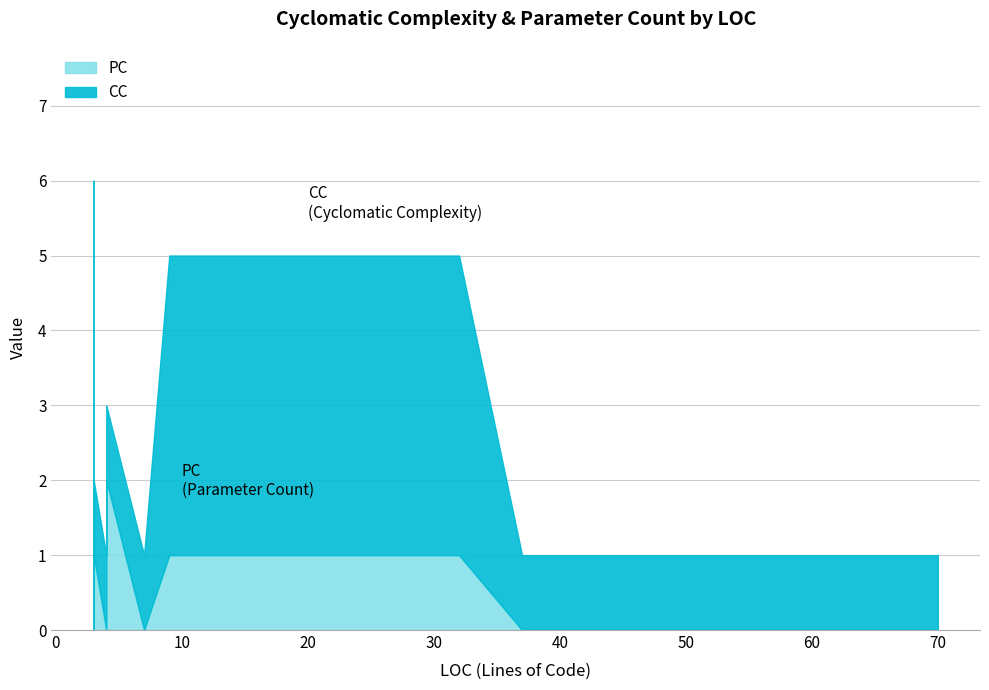

At which category is the sum across all series the highest?

3